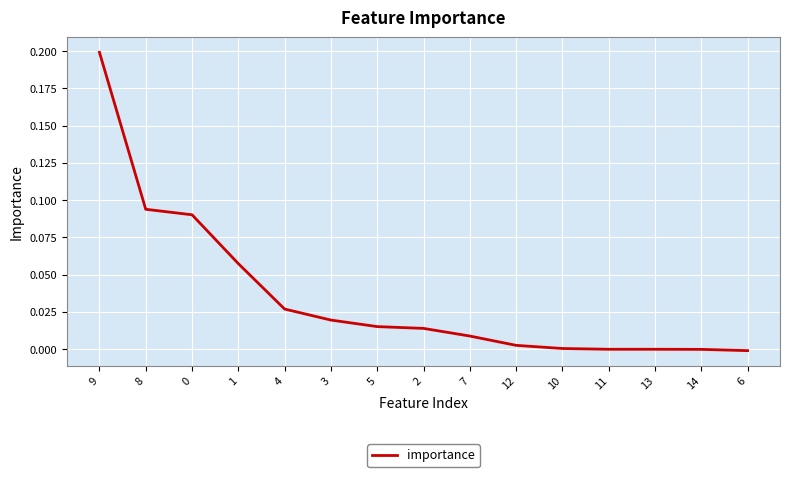

What is the difference between the maximum and second lowest values?

0.2